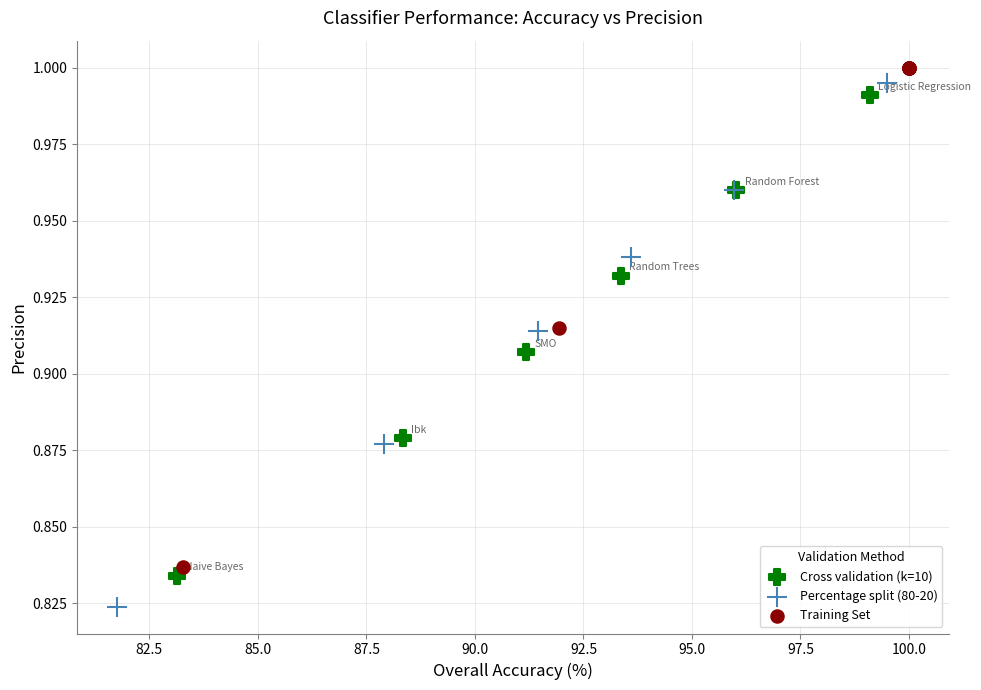

Which series has the largest Y range (max minus min)?

Percentage split (80-20)